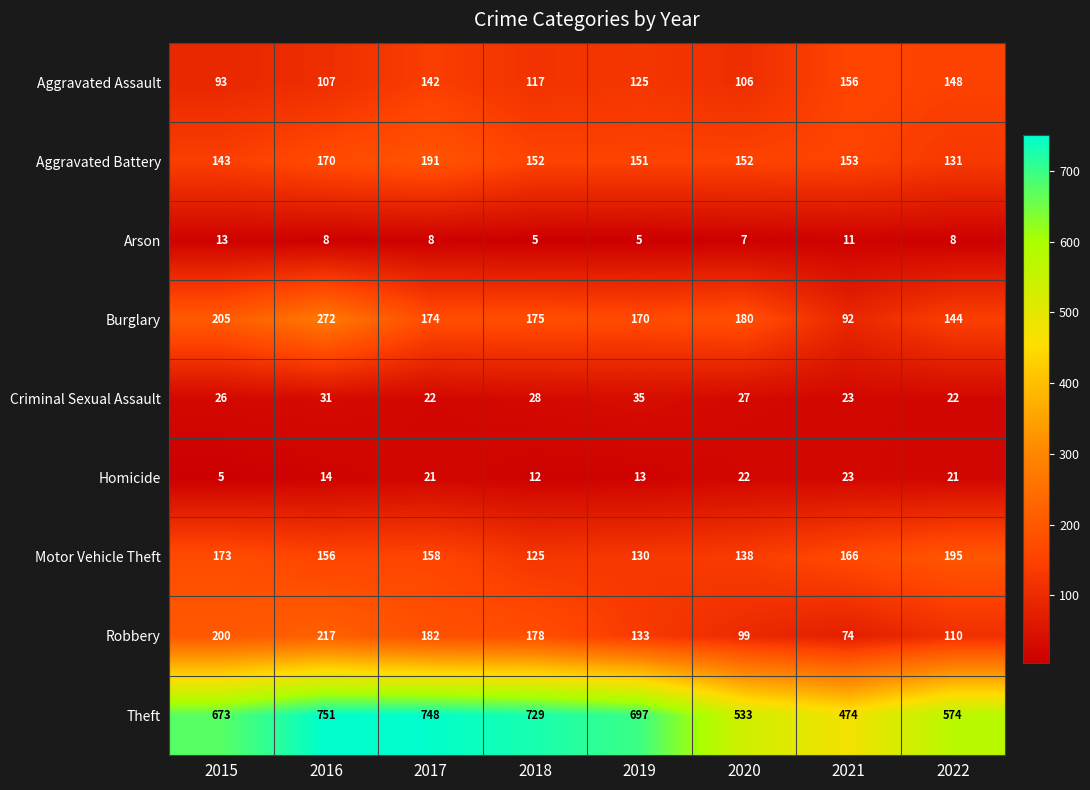

What is the spread (max minus min) of values at 2019?

692